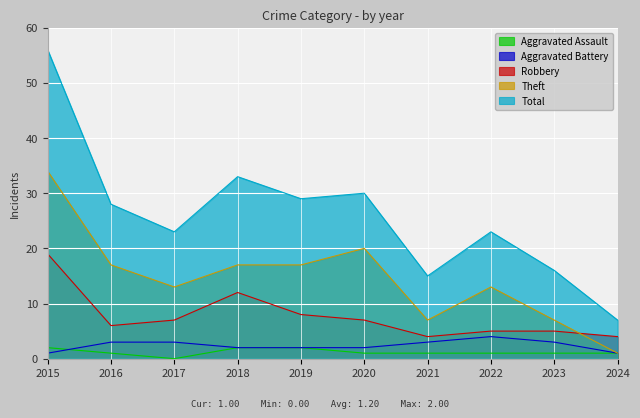

Does the chart display data point markers on the line(s)?

No